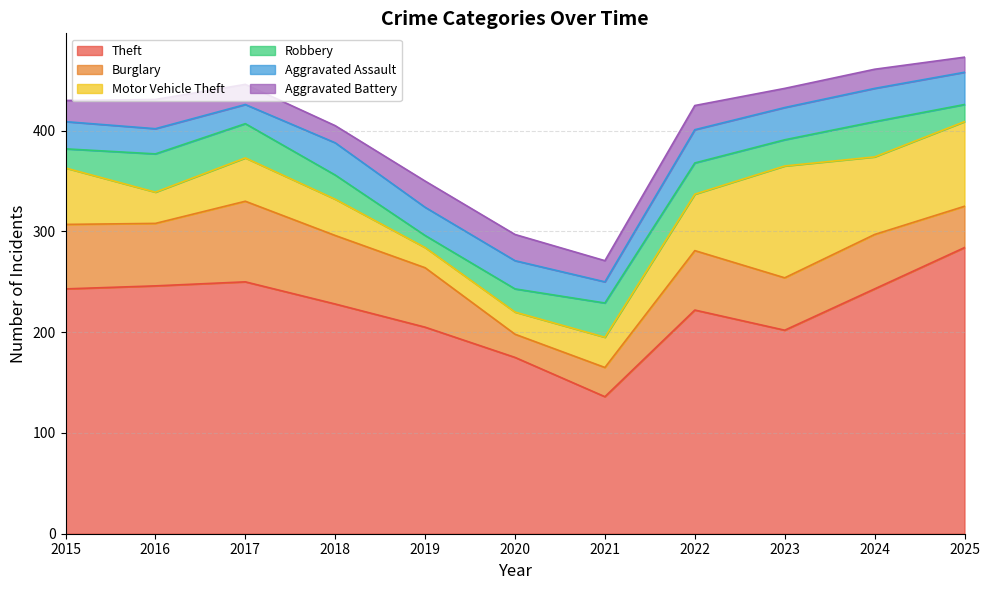

What are all the series names shown in the legend?

Theft, Burglary, Motor Vehicle Theft, Robbery, Aggravated Assault, Aggravated Battery